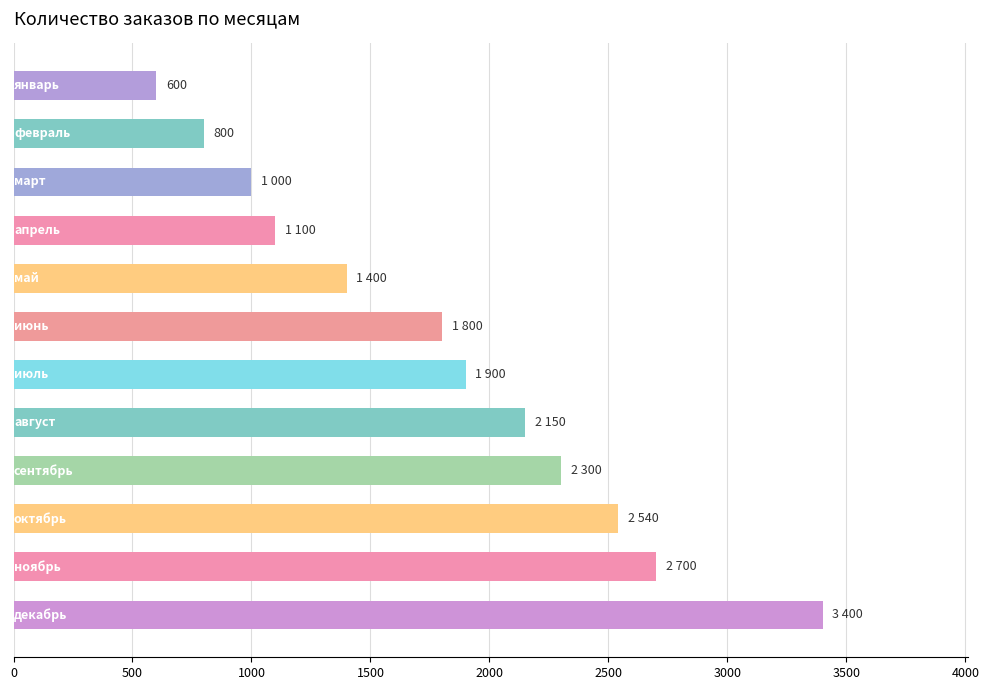

What is the average value?

1808